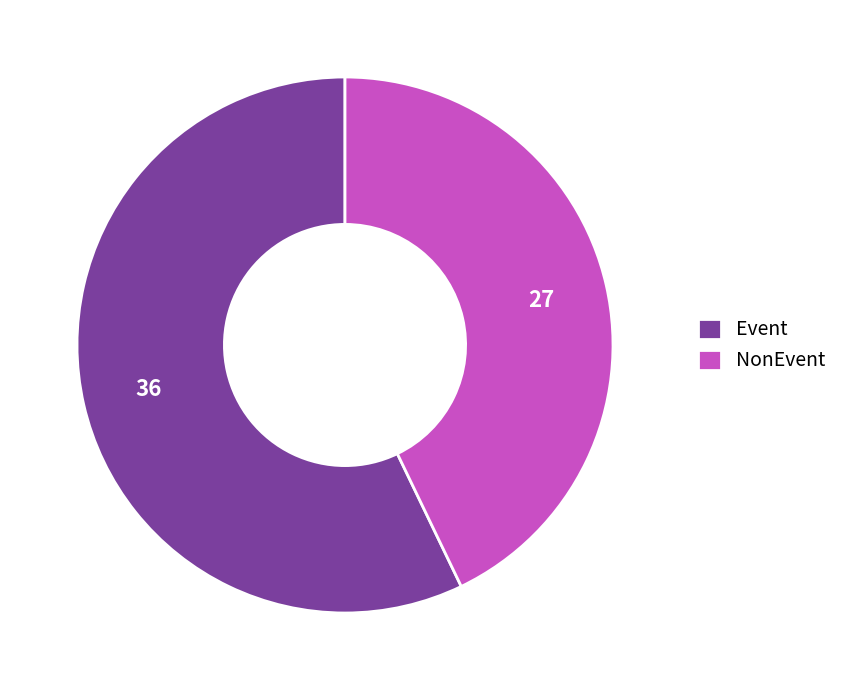

Do Event and NonEvent together represent more than half of the pie?

Yes